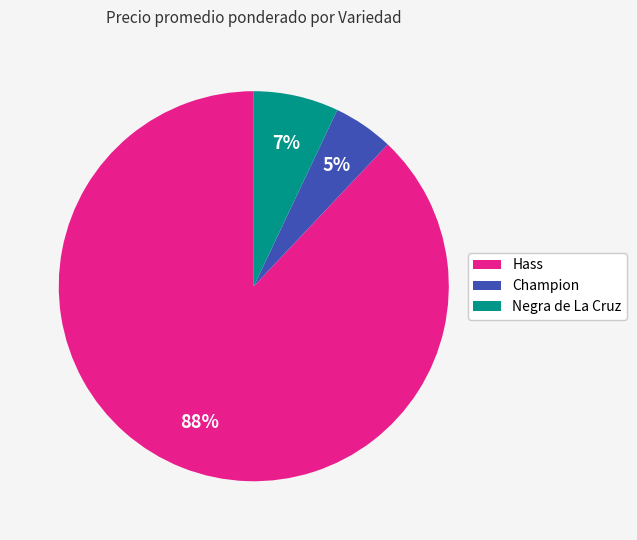

Does any single category account for the majority?

Yes